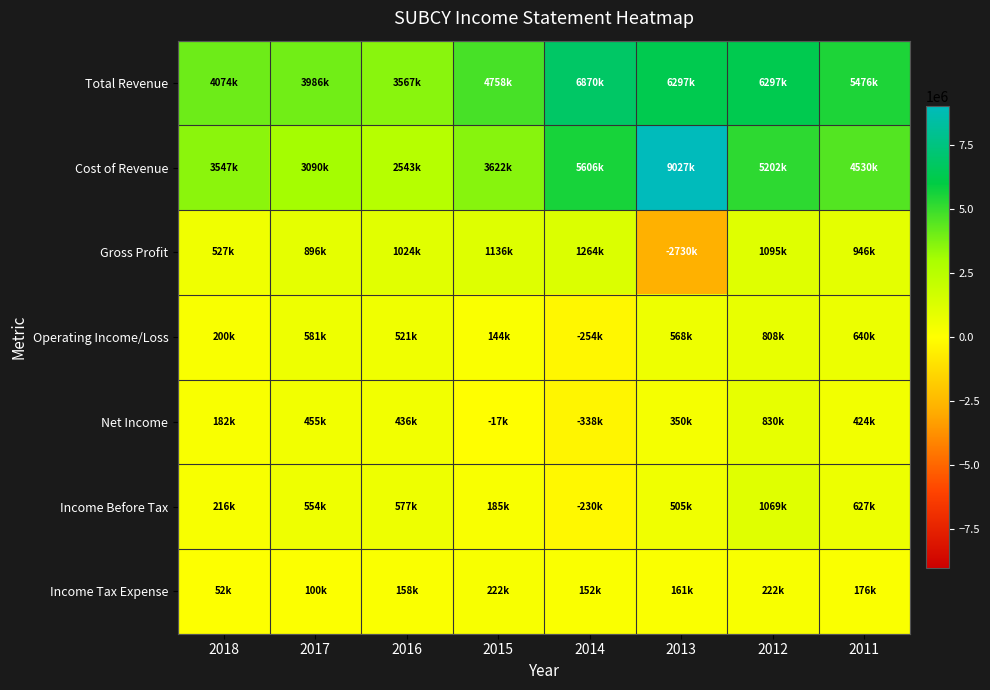

What is the maximum value shown in the chart?

9026700